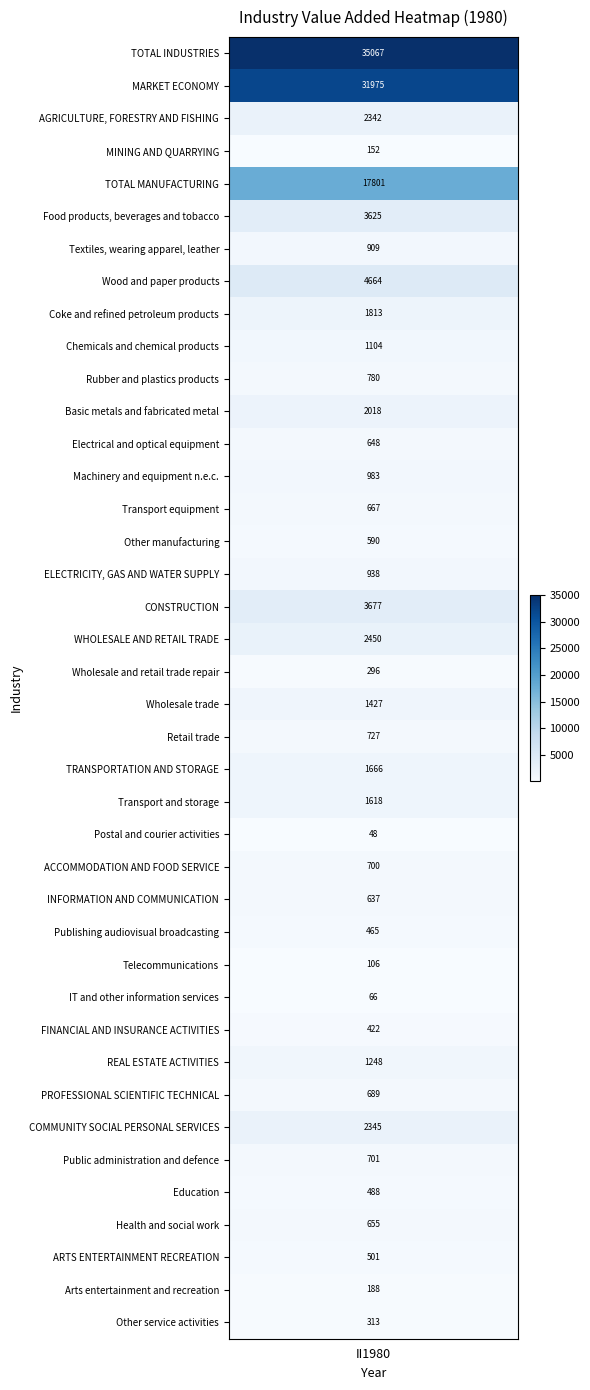

Which has a higher value, Other manufacturing or WHOLESALE AND RETAIL TRADE?

WHOLESALE AND RETAIL TRADE